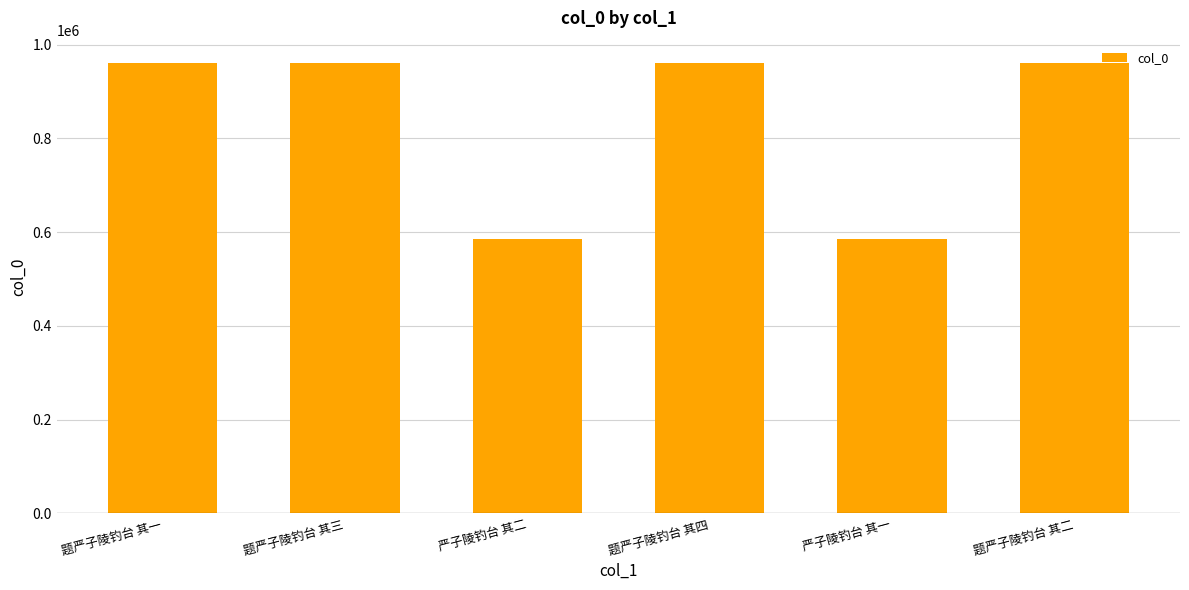

What is the change in value from 题严子陵钓台 其一 to 严子陵钓台 其一?

-375379